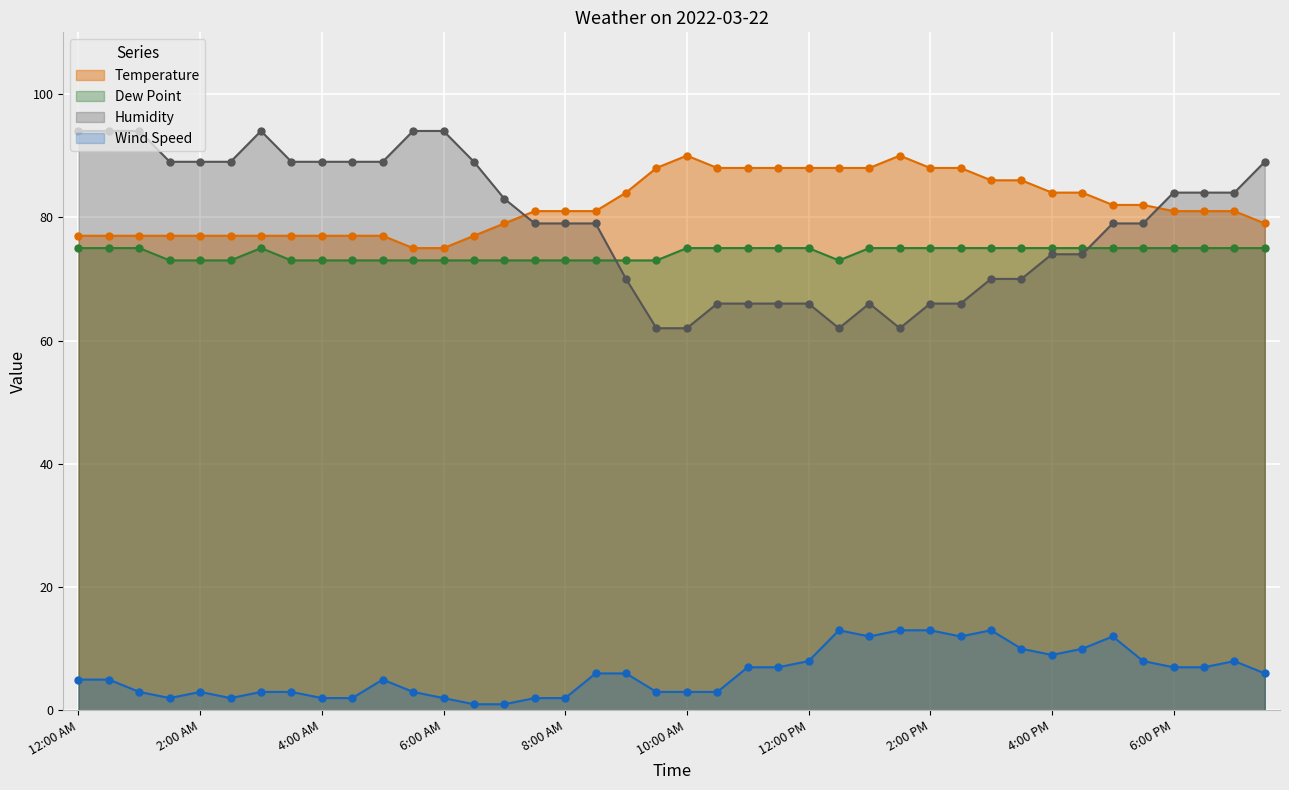

The Wind Speed series shows 1 at 4:00 AM. True or false?

False